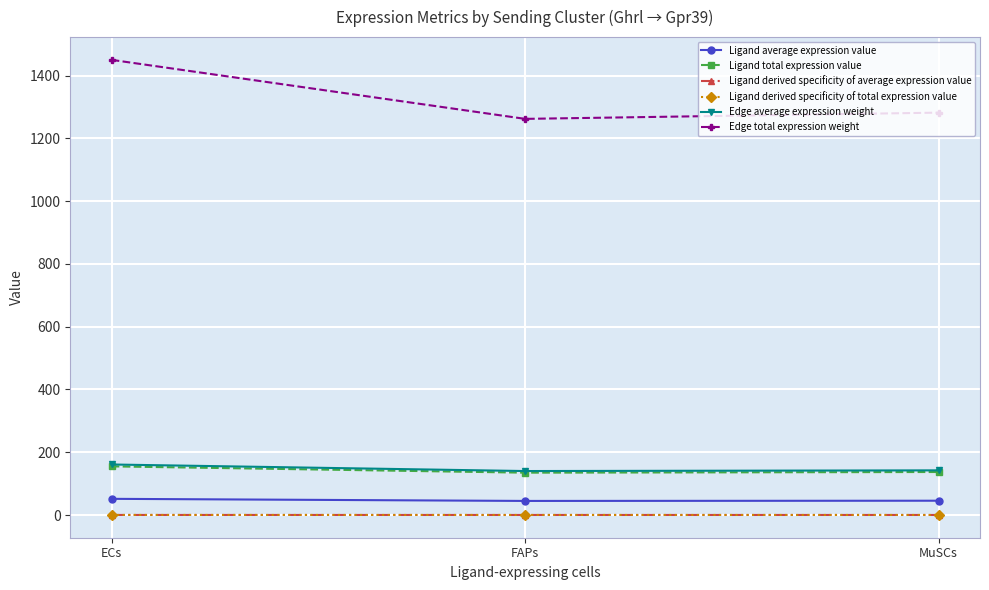

Does the chart have visible grid lines?

Yes